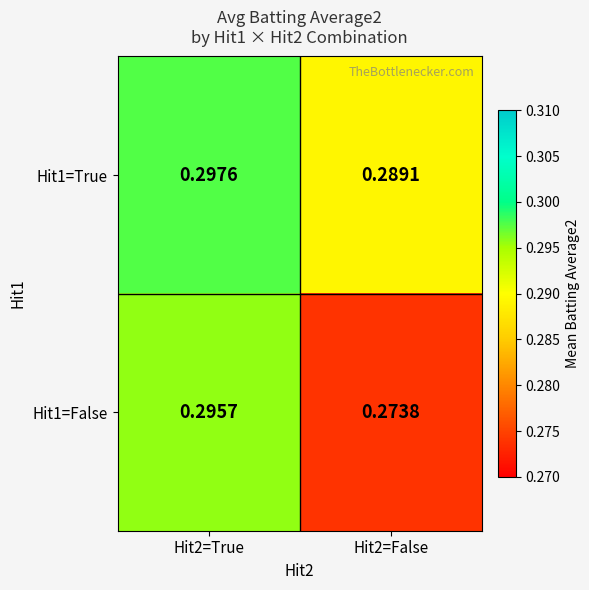

How many categories are shown in the chart?

2